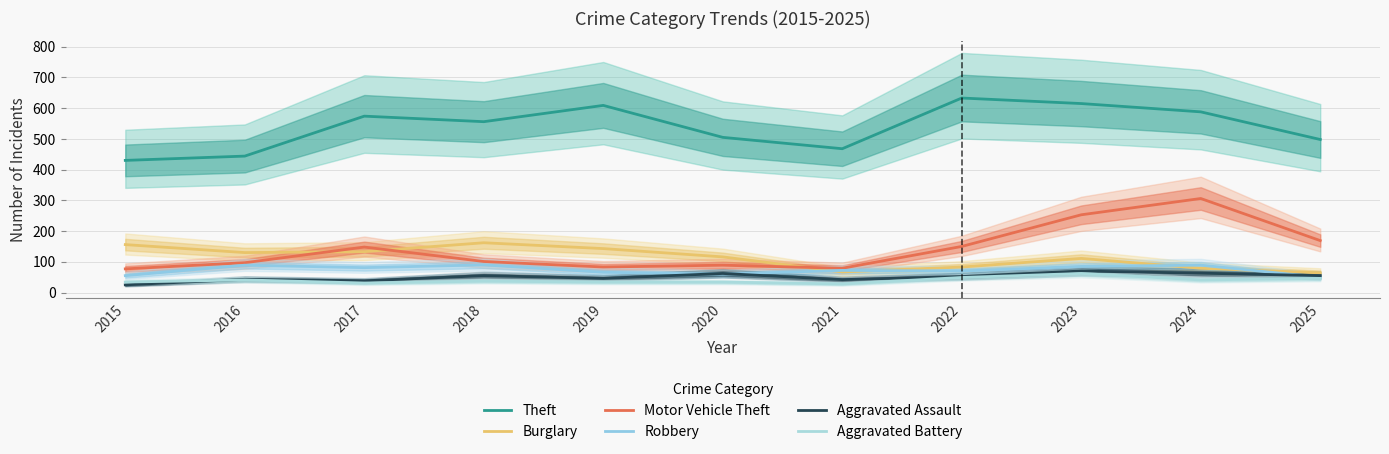

Which series has the largest total across all categories?

Theft